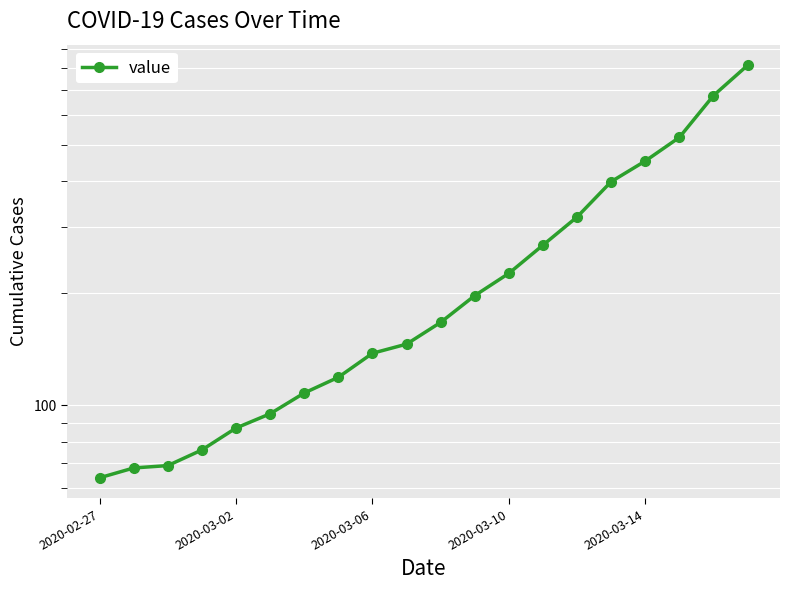

What is the value of the 16th point from the left?

398